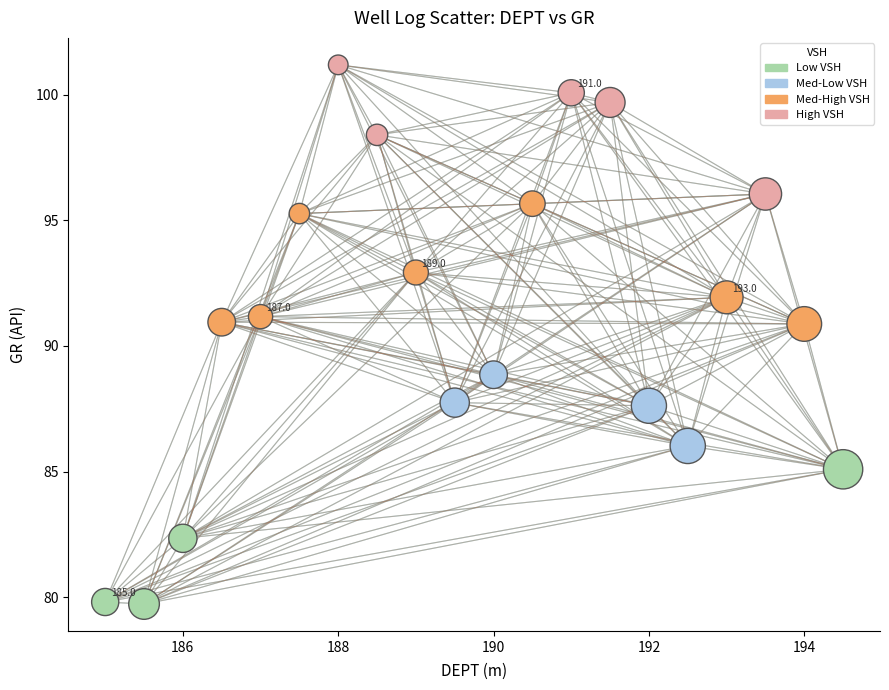

What is the range of X values (max minus min)?

9.5